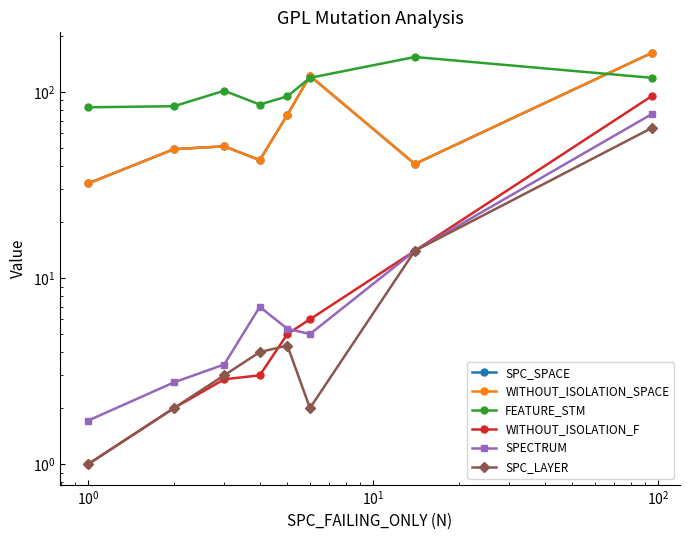

What is the highest value of the SPC_LAYER series?

64.0